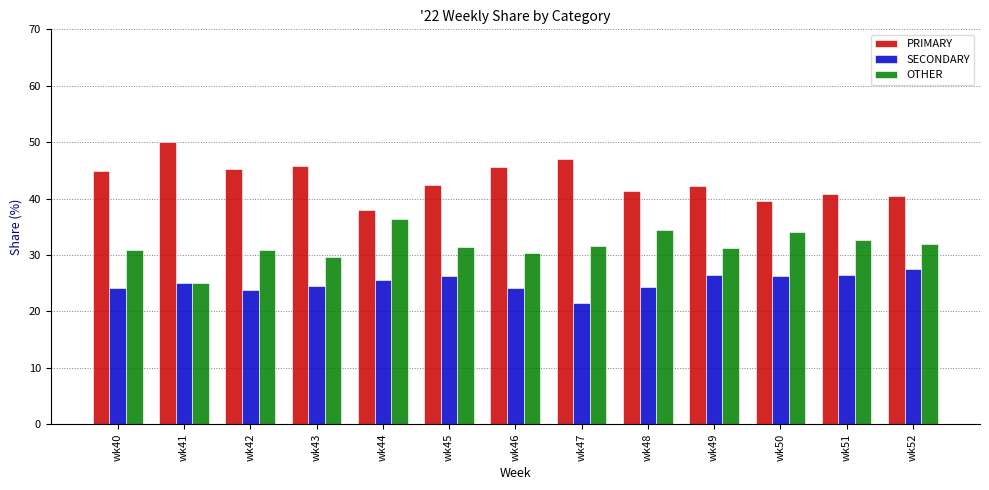

How many data points does each series have?

13